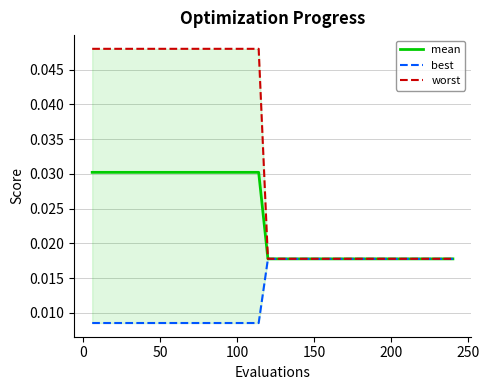

Count the mean values in the range 0 to 1.

40